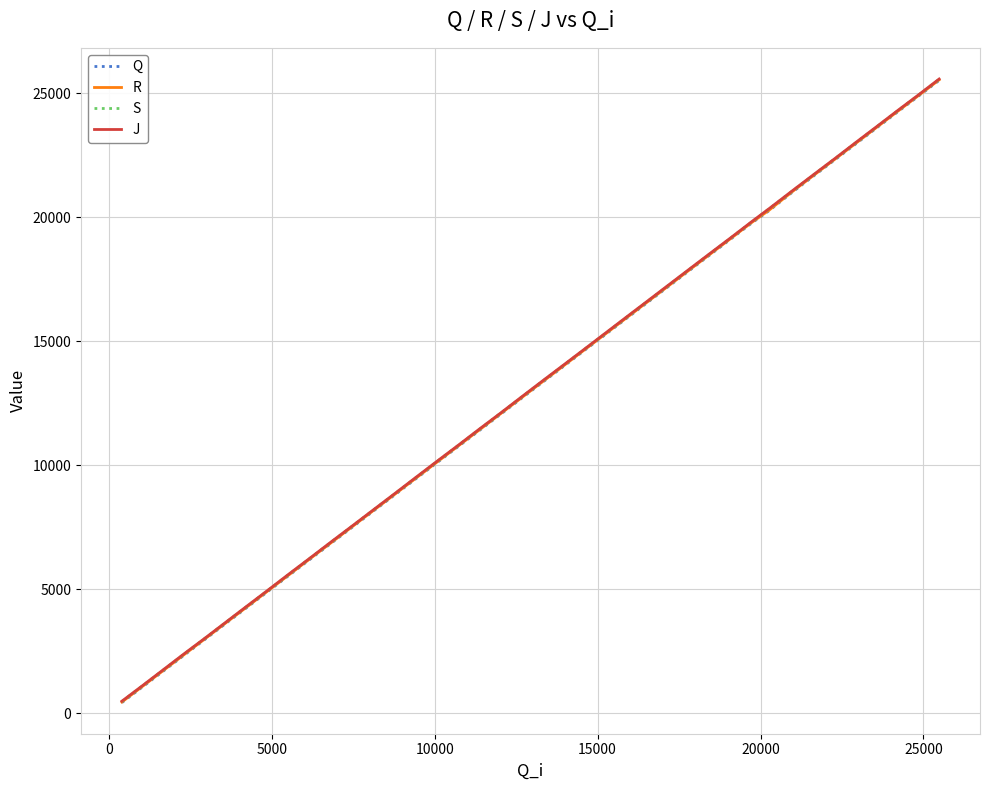

Rank the series by their average value, from lowest to highest.

Q, R, S, J